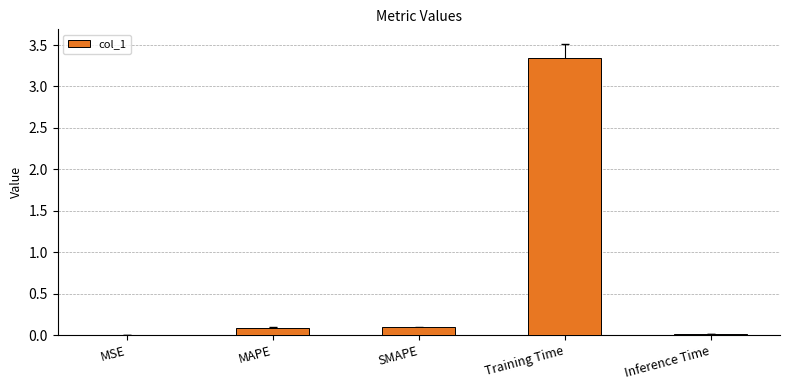

Between Inference Time and SMAPE, which is larger?

SMAPE